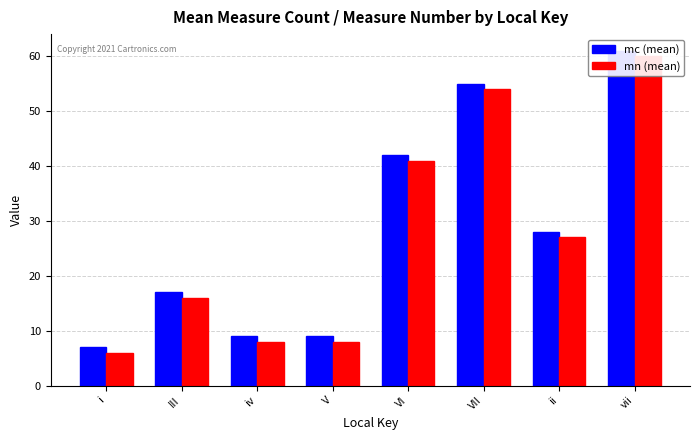

Between III and VII, which series saw the biggest shift?

mc (mean)